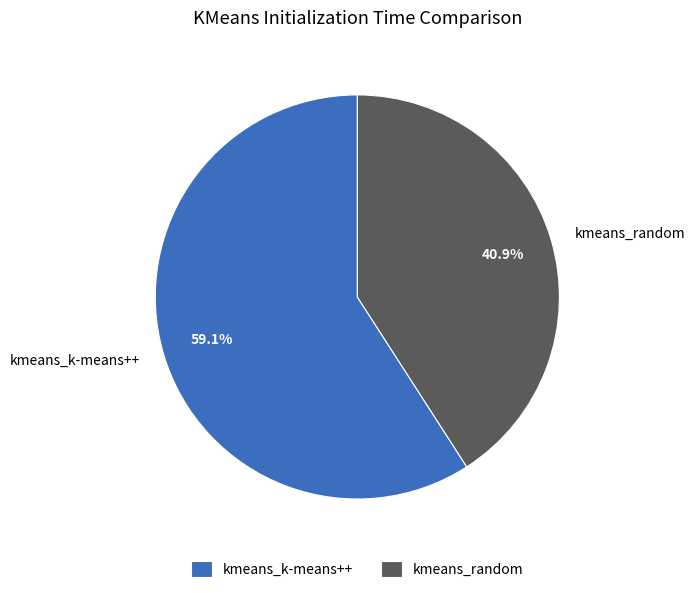

Approximately how many times larger is the value at kmeans_k-means++ compared to kmeans_random?

1.4